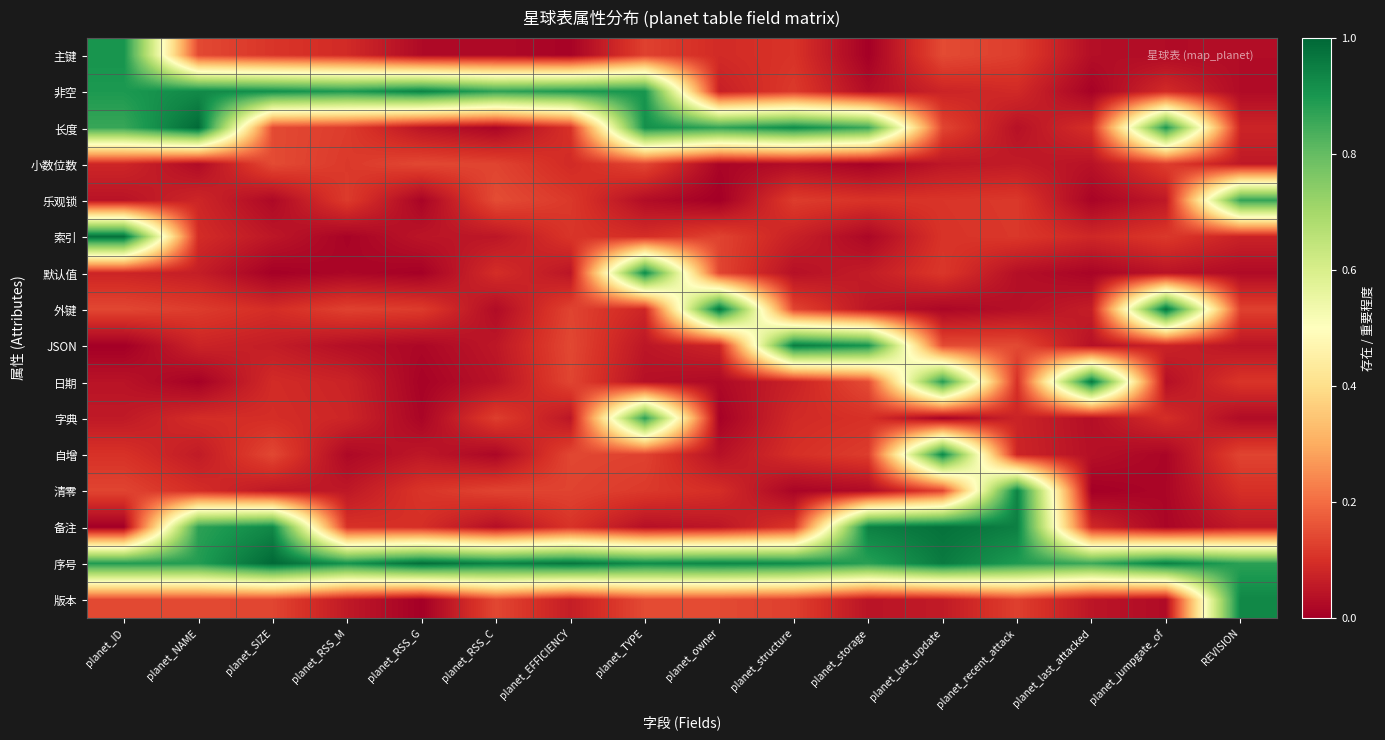

Which series has the largest total across all categories?

序号